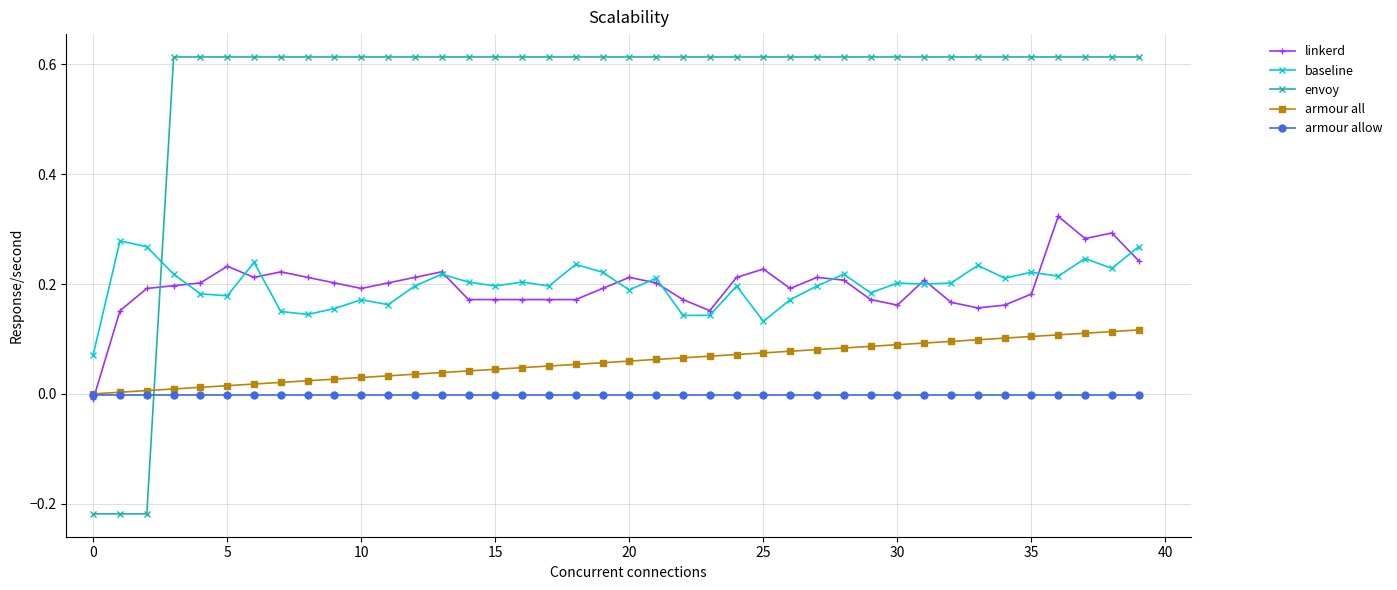

List the series in order of their peak value, highest first.

envoy, linkerd, baseline, armour all, armour allow